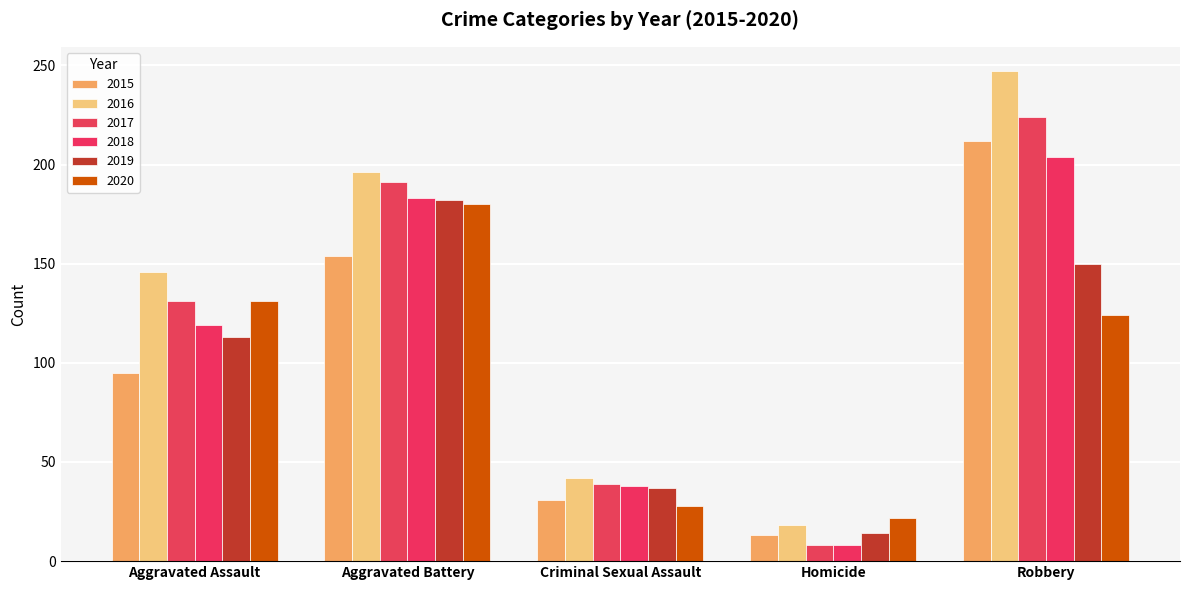

At which category is the sum across all series the highest?

Robbery